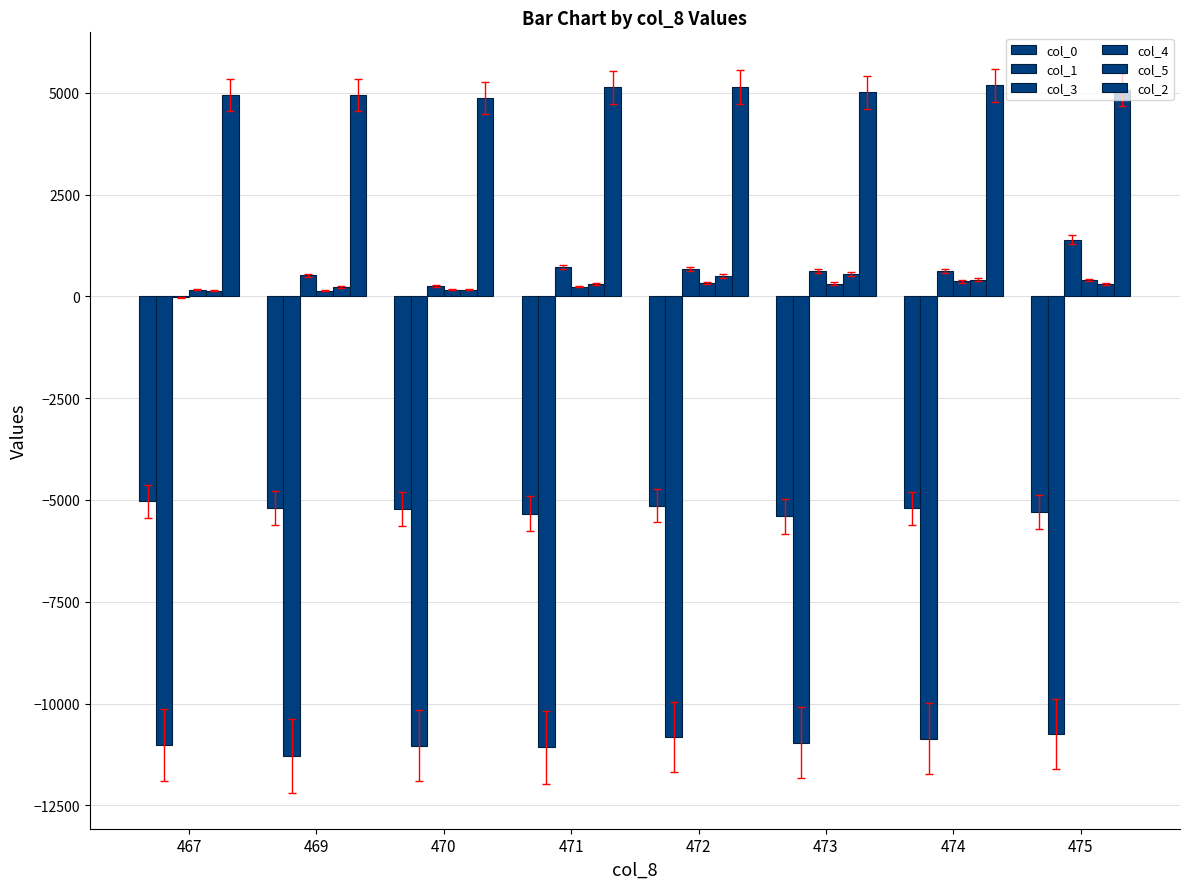

True or false: col_1 has a value of -19255 at 475.

False